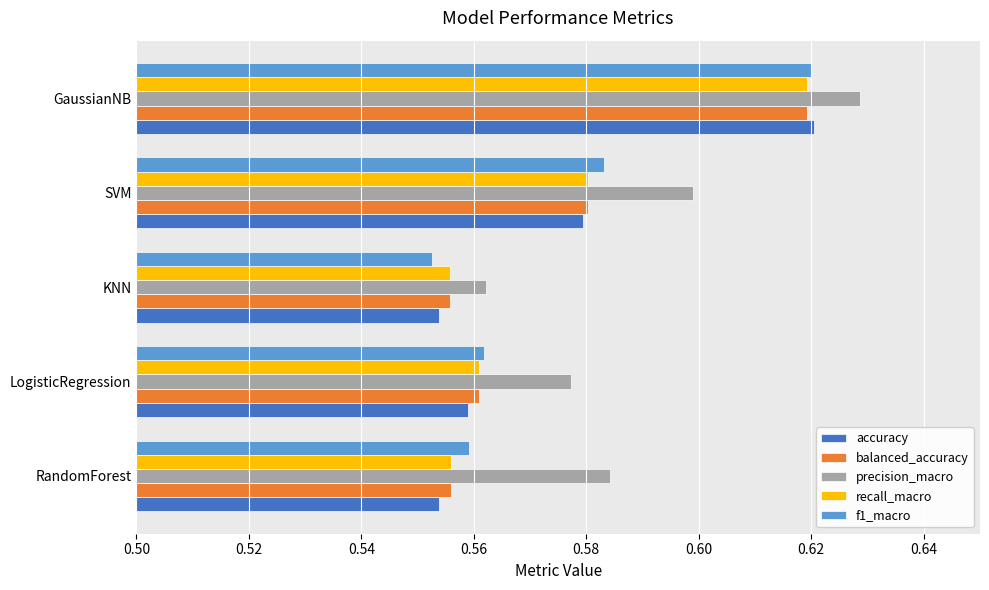

Between RandomForest and SVM, which series saw the biggest shift?

accuracy